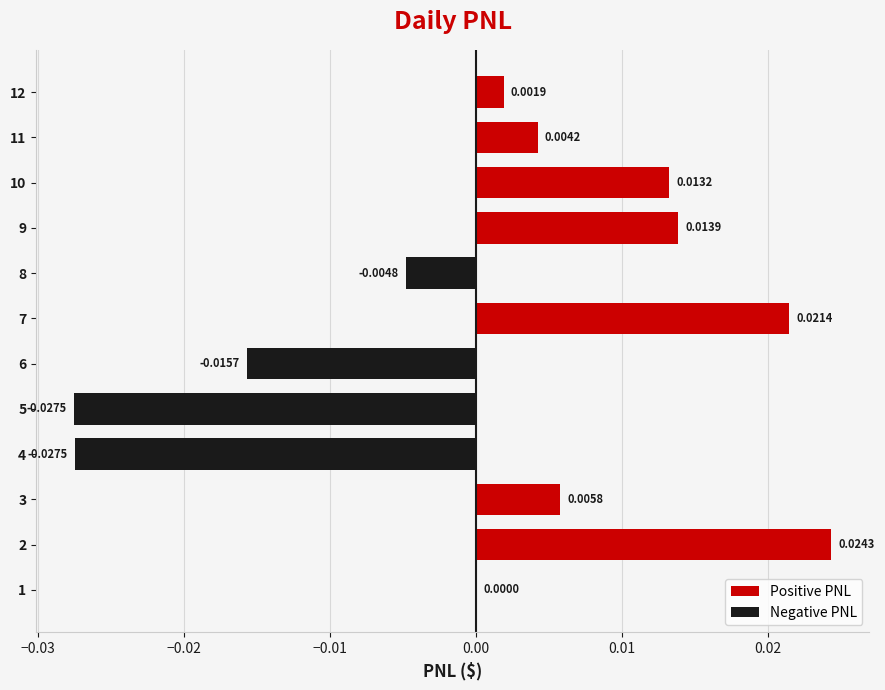

Between 1 and 3, which is larger?

3